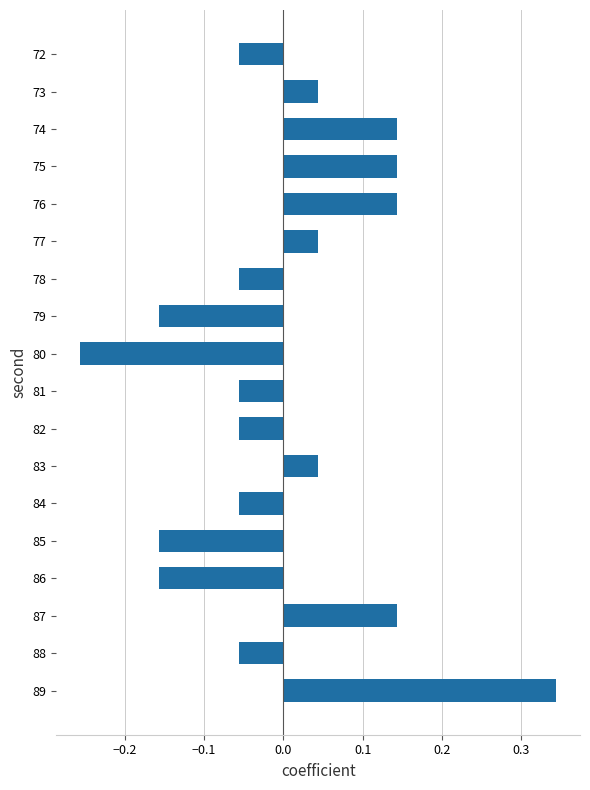

How many data points are less than 0?

10